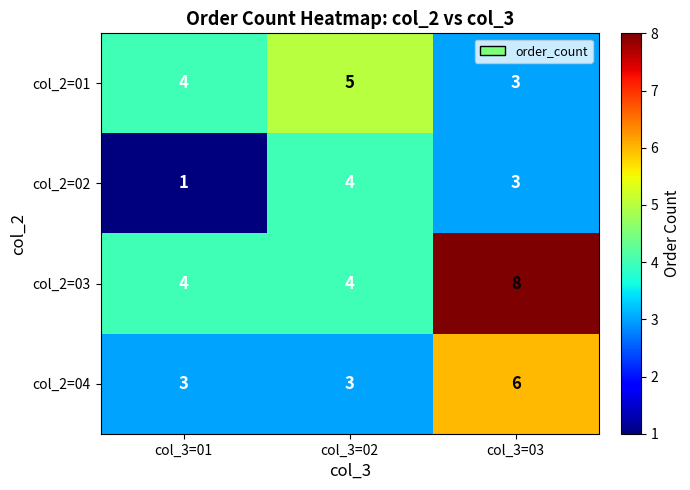

True or false: col_2=03 has a value of 6 at col_3=03.

False